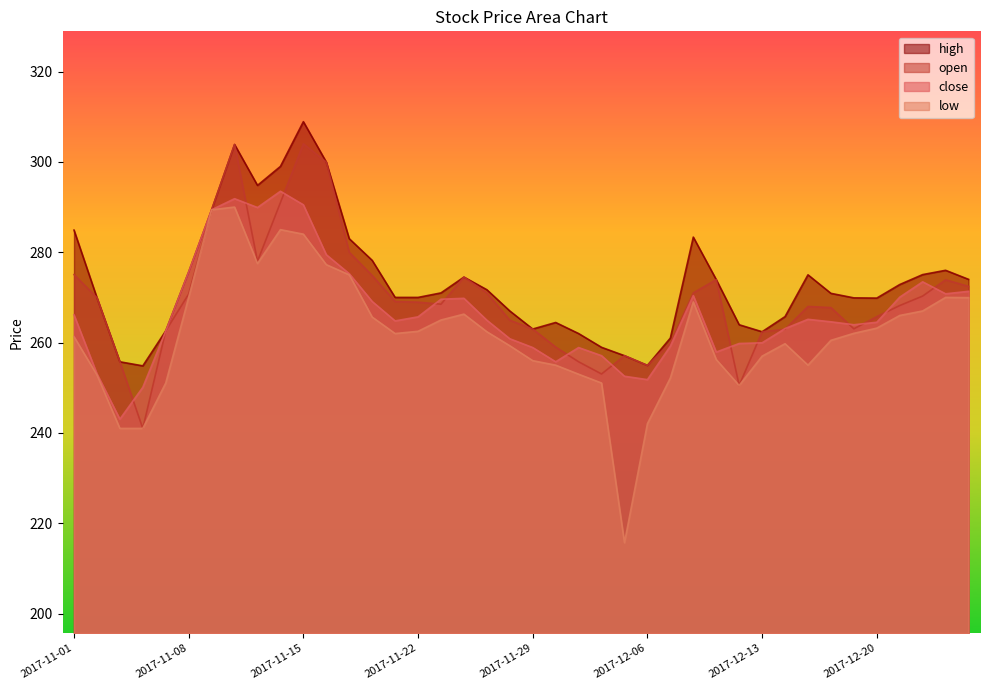

True or false: high and close cross at least once.

False